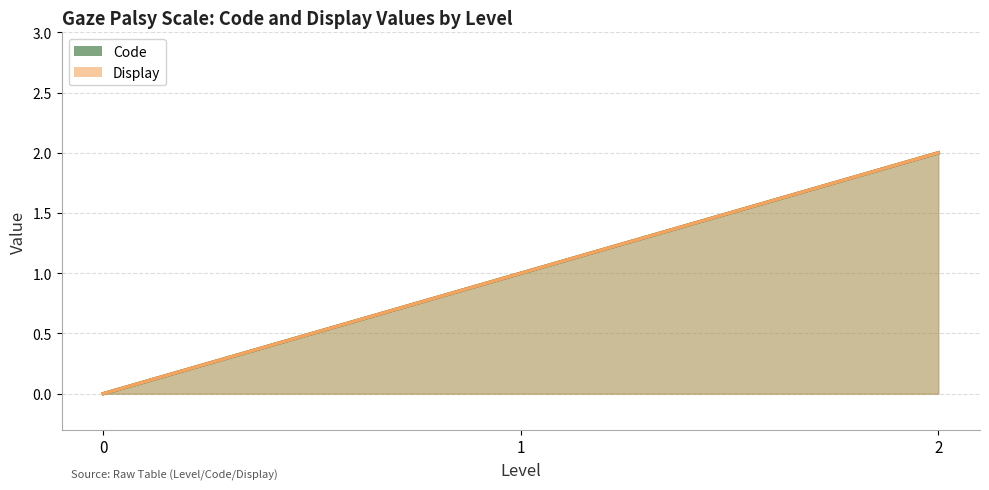

At which label does Code reach its peak?

2